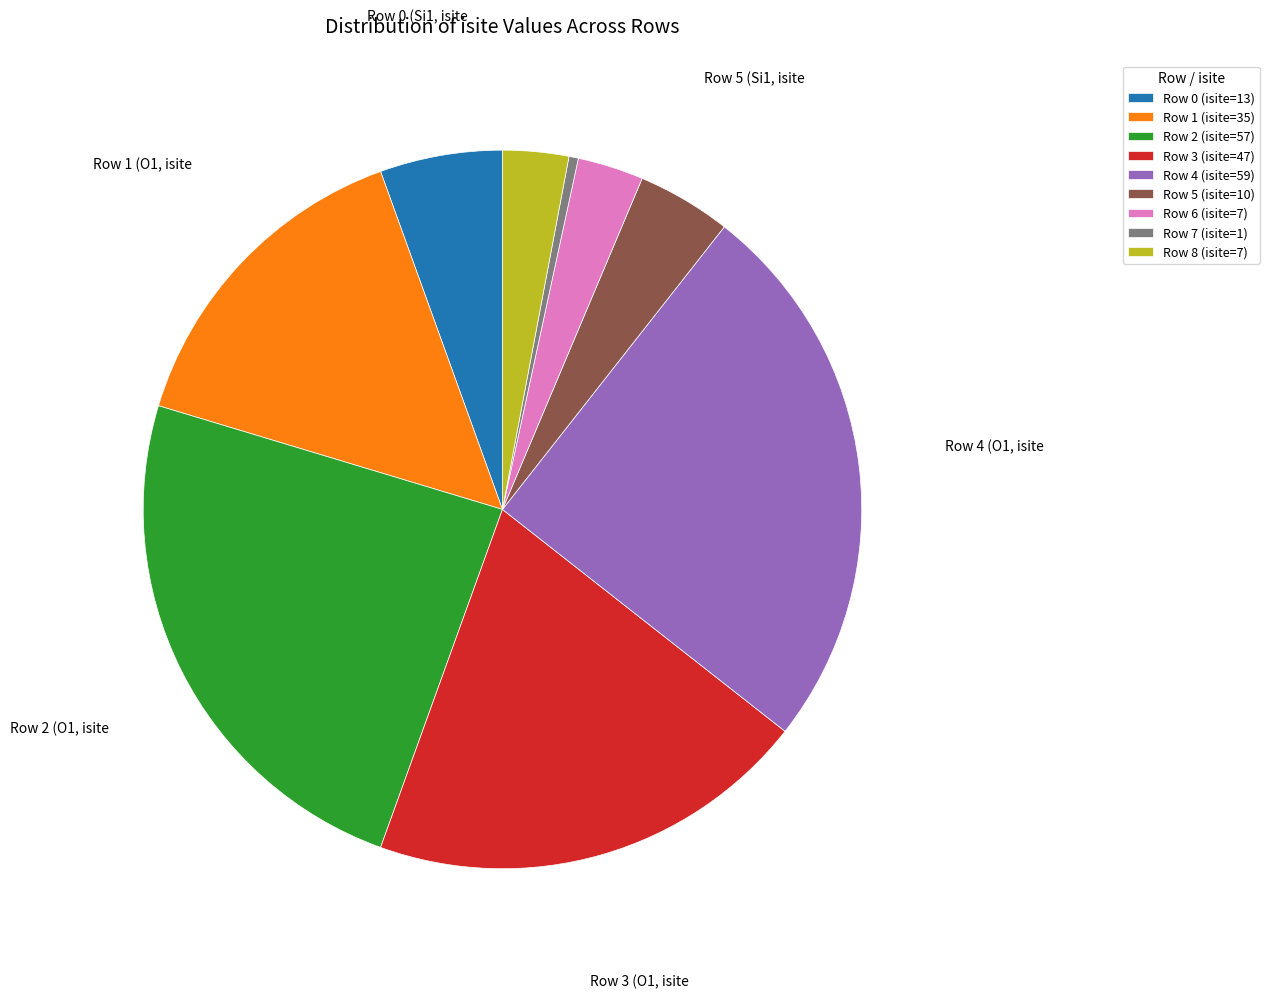

Which slice is the largest?

Row 4 (isite=59)